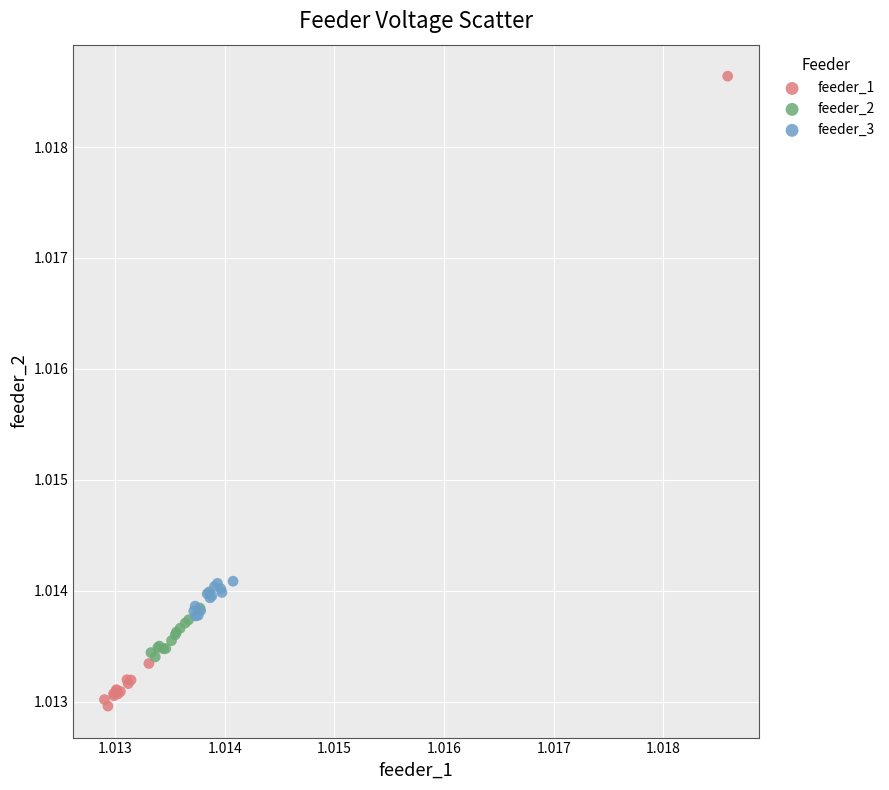

What are all the series names shown in the legend?

feeder_1, feeder_2, feeder_3